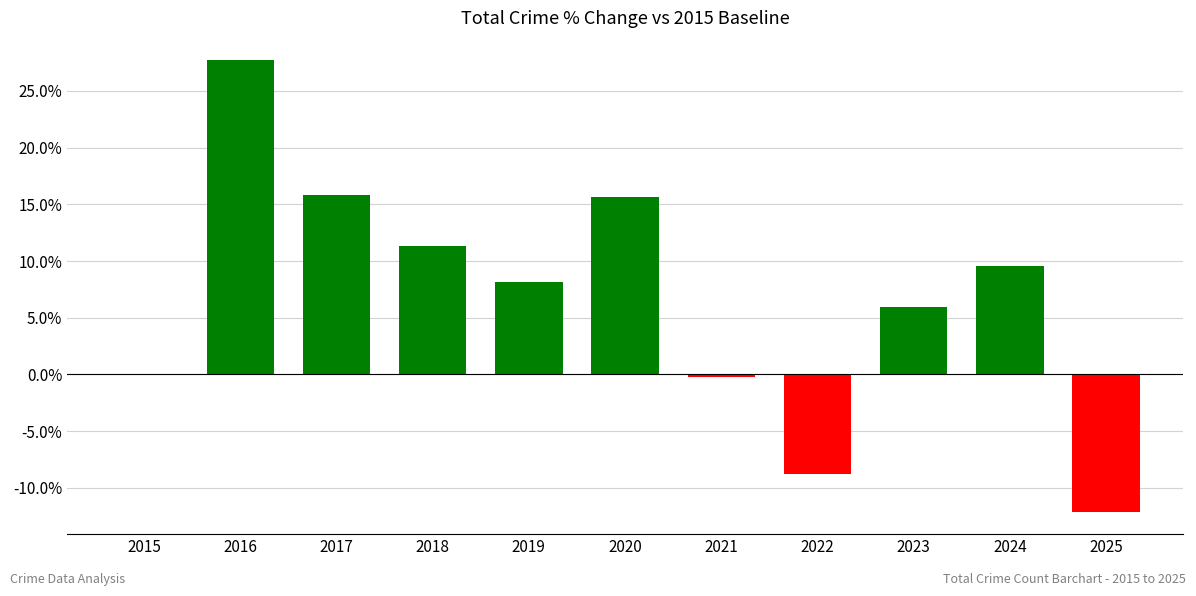

Count the number of categories in the chart.

11